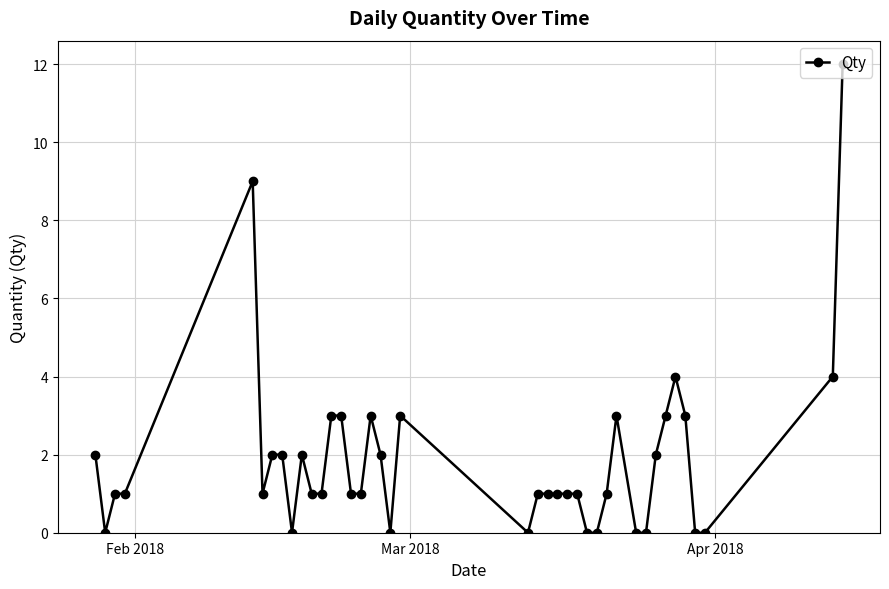

True or false: there are more than 0 points higher than both neighbors.

True